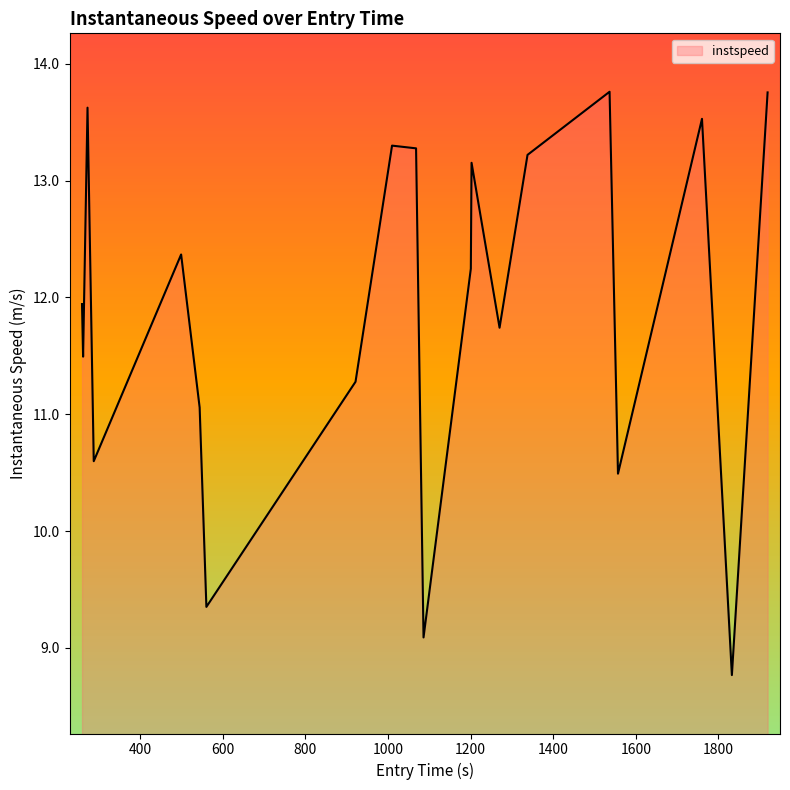

Reading left to right, extract all data points from this chart.

11.9	11.5	13.6	10.6	12.4	11.1	9.4	11.3	13.3	13.3	9.1	12.2	13.2	11.7	13.2	13.8	10.5	13.5	8.8	13.8